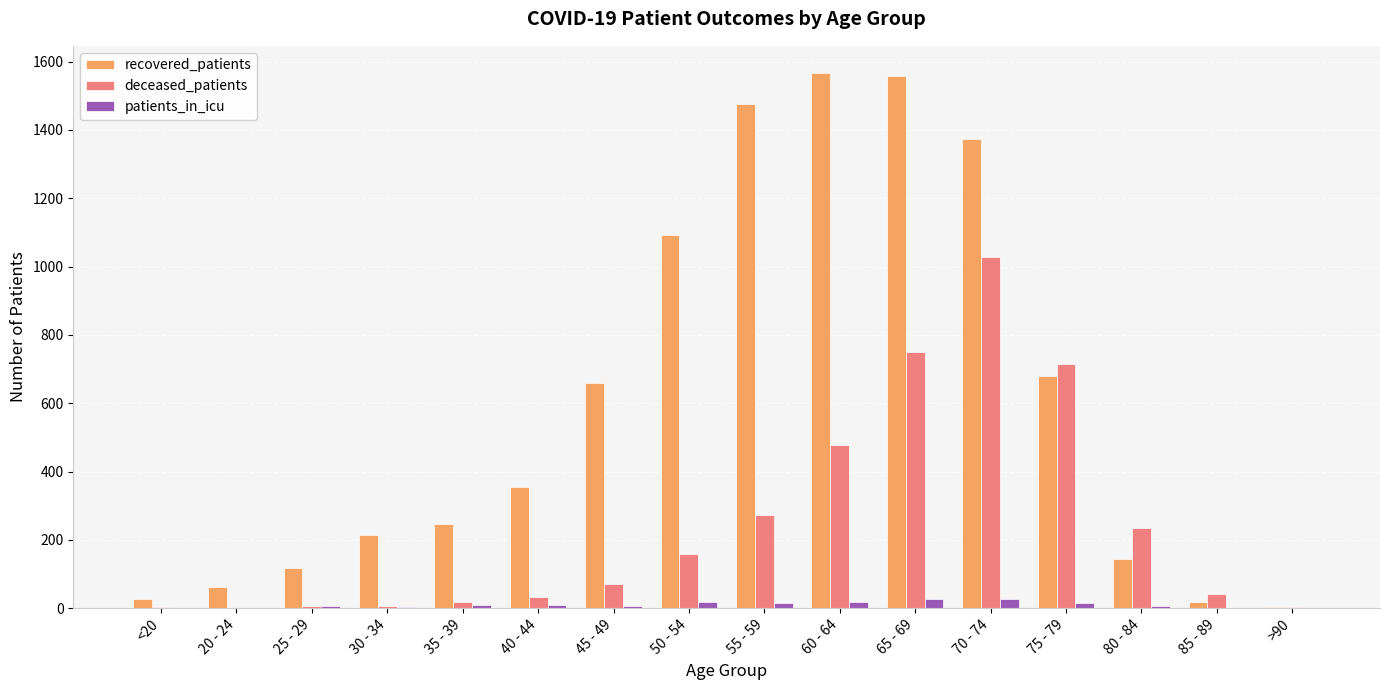

The recovered_patients series shows 1692 at 50 - 54. True or false?

False